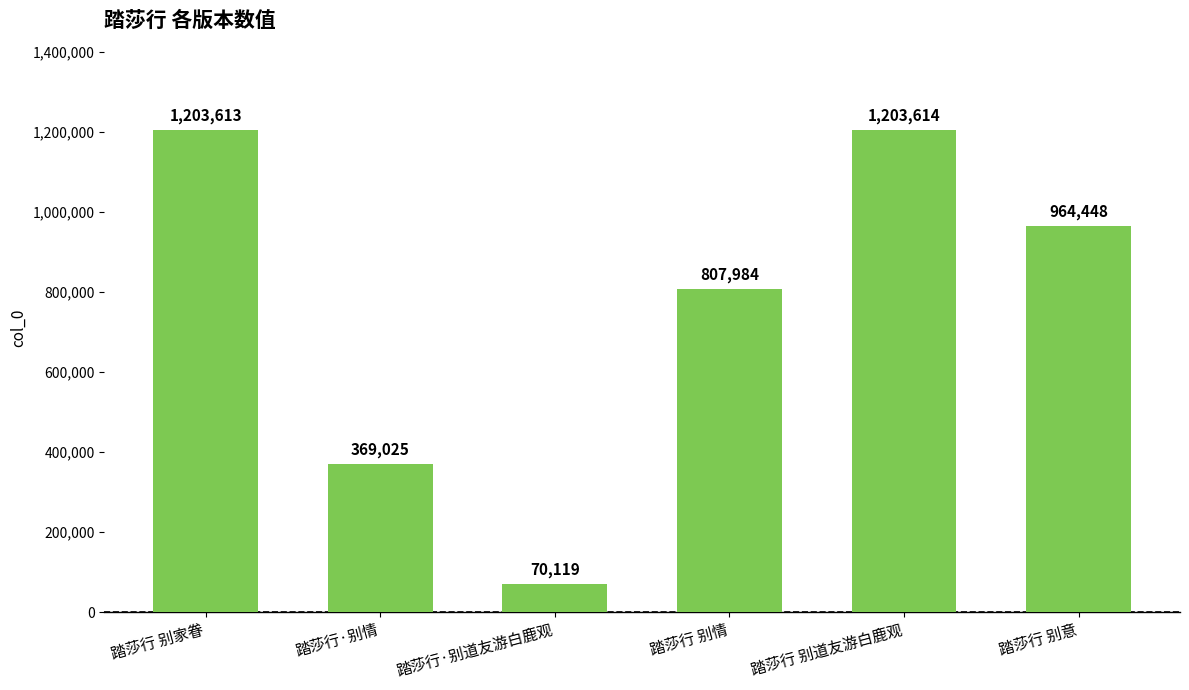

Reading right to left, list all the values displayed in this chart.

踏莎行 别意=964448	踏莎行 别道友游白鹿观=1203614	踏莎行 别情=807984	踏莎行·别道友游白鹿观=70119	踏莎行·别情=369025	踏莎行 别家眷=1203613